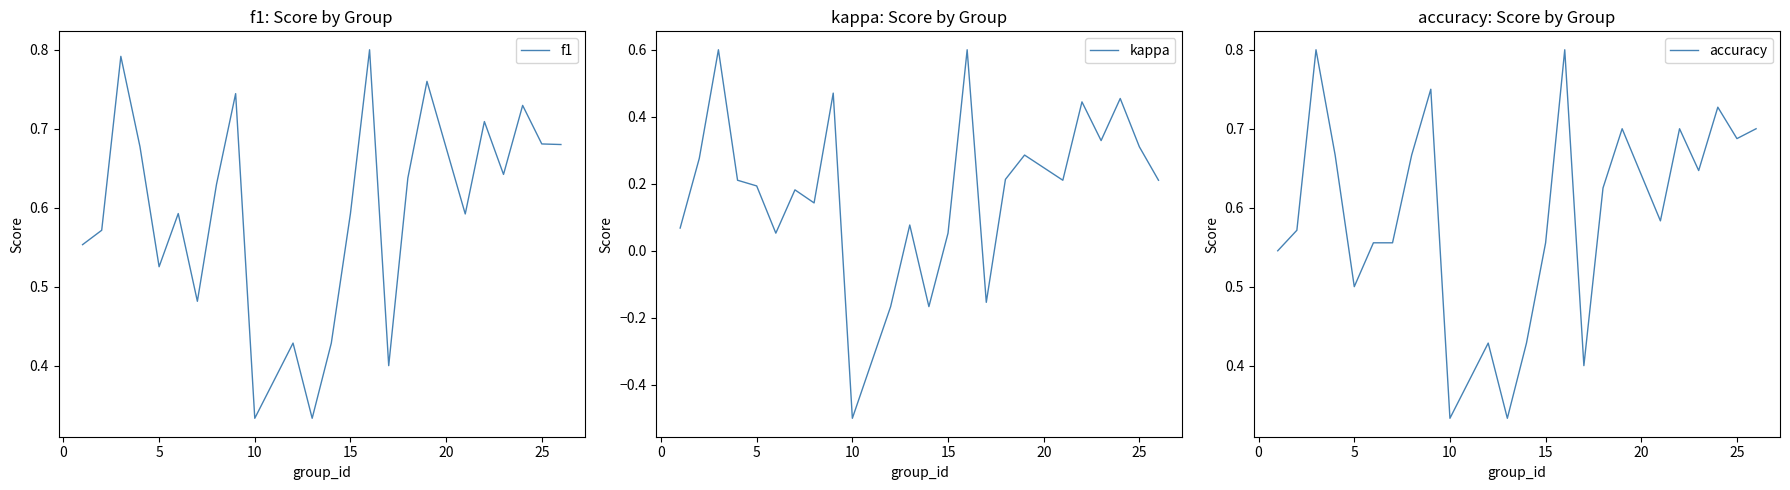

What is the maximum value for kappa?

0.6